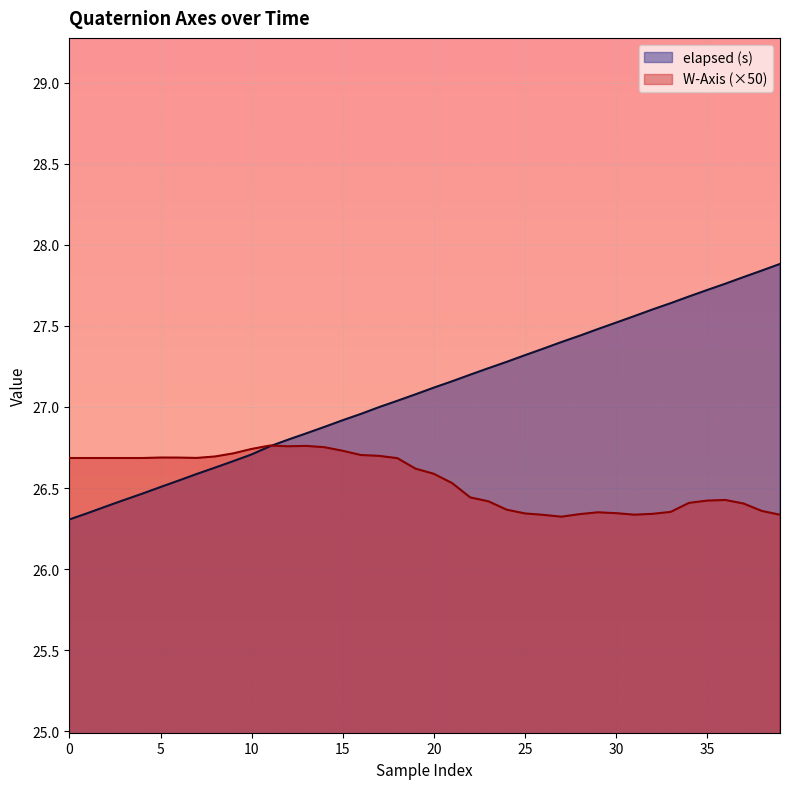

What is the difference between the highest and lowest values at 28?

1.1